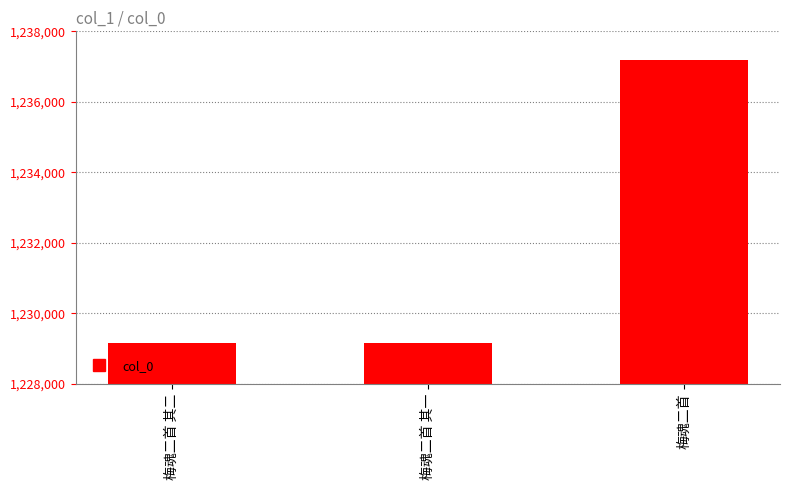

Where is the data nearest to the value 1233170?

梅魂二首 其二